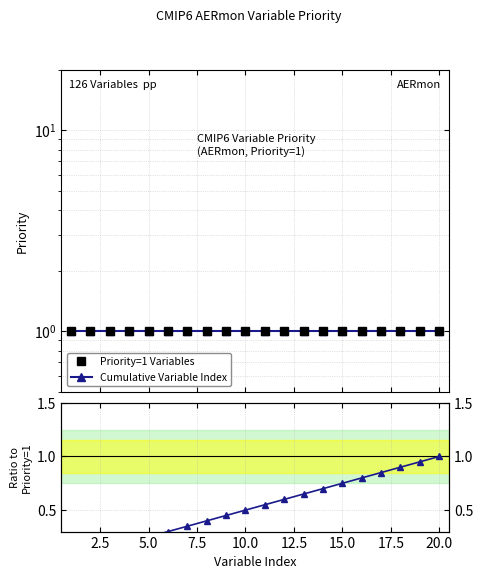

Is the value of Cumulative Variable Index at 11 greater than the value of Ratio to Priority=1 at 12.5?

Yes